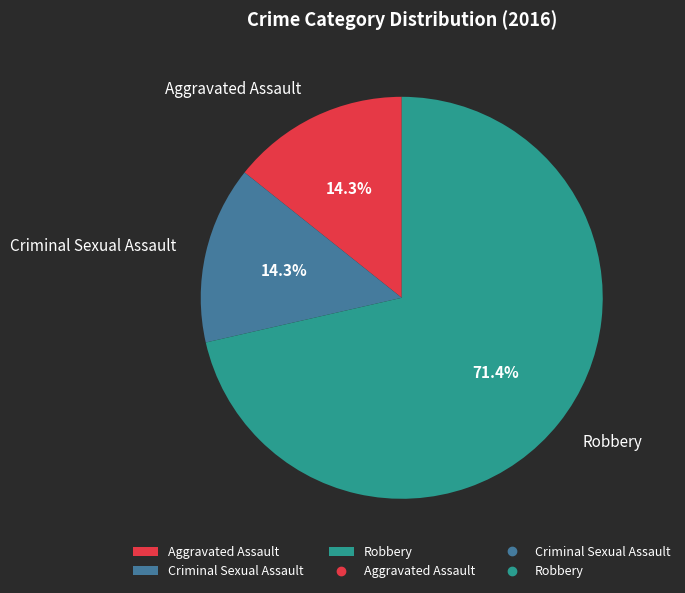

Count the number of slices in the pie.

3